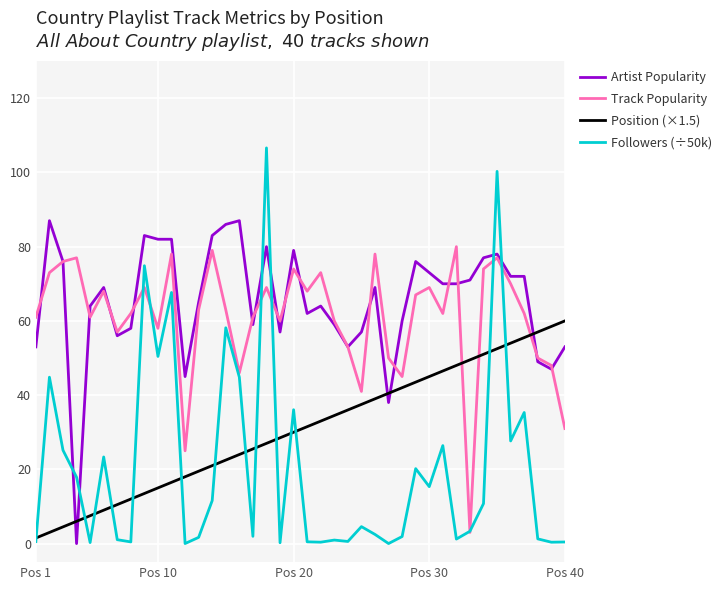

What is the maximum value for Followers (÷50k)?

106.6